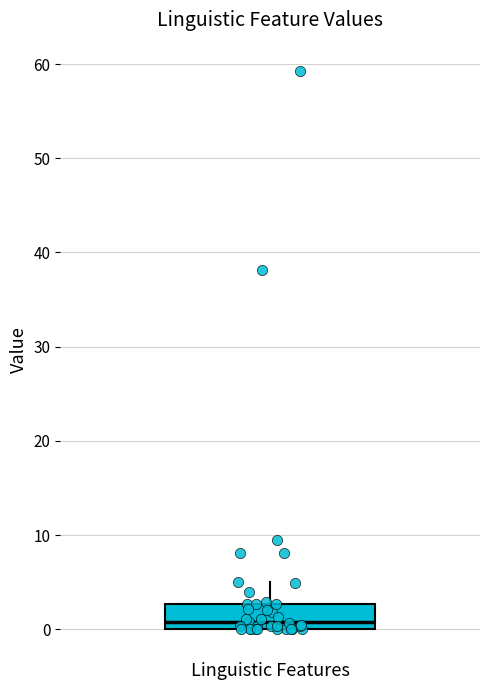

Read this box plot against the y-axis: the position of the median line, the range covered by the box, and the ends of both whiskers. The values are not printed on the chart, so give them approximately, as read against the axis.

median 1, box 0 to 3, whiskers 0 to 5